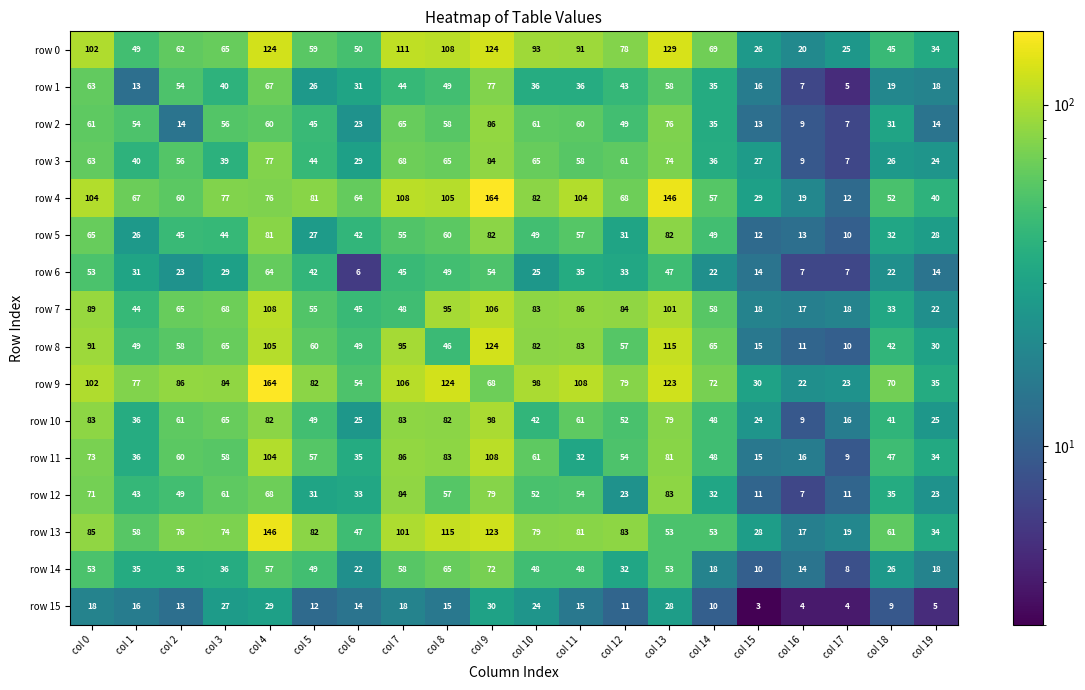

Which series has the largest range (max minus min)?

row 4